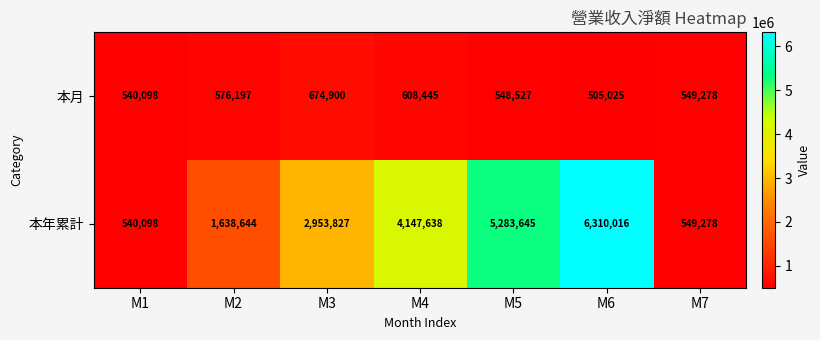

Where does the 本月 series first go above 549278?

M2